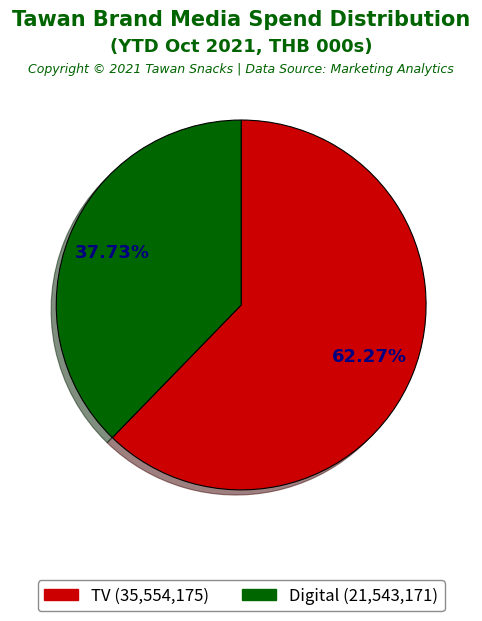

Combined, what portion of the pie is Digital and TV?

100.0%